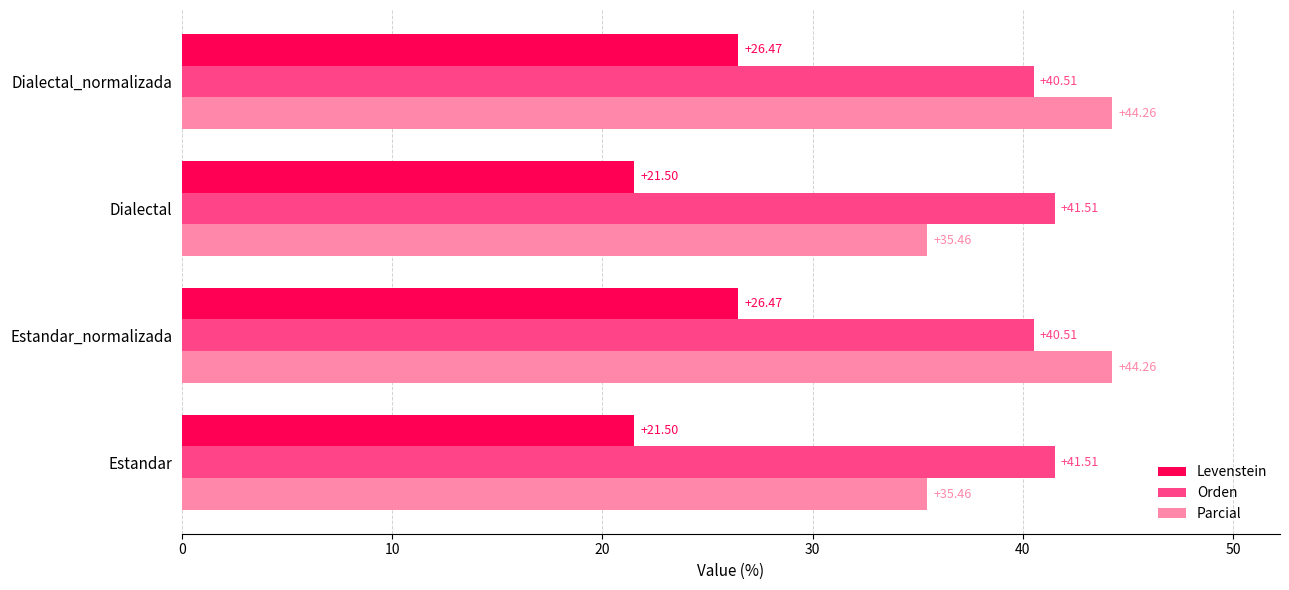

What are all the series names shown in the legend?

Levenstein, Orden, Parcial